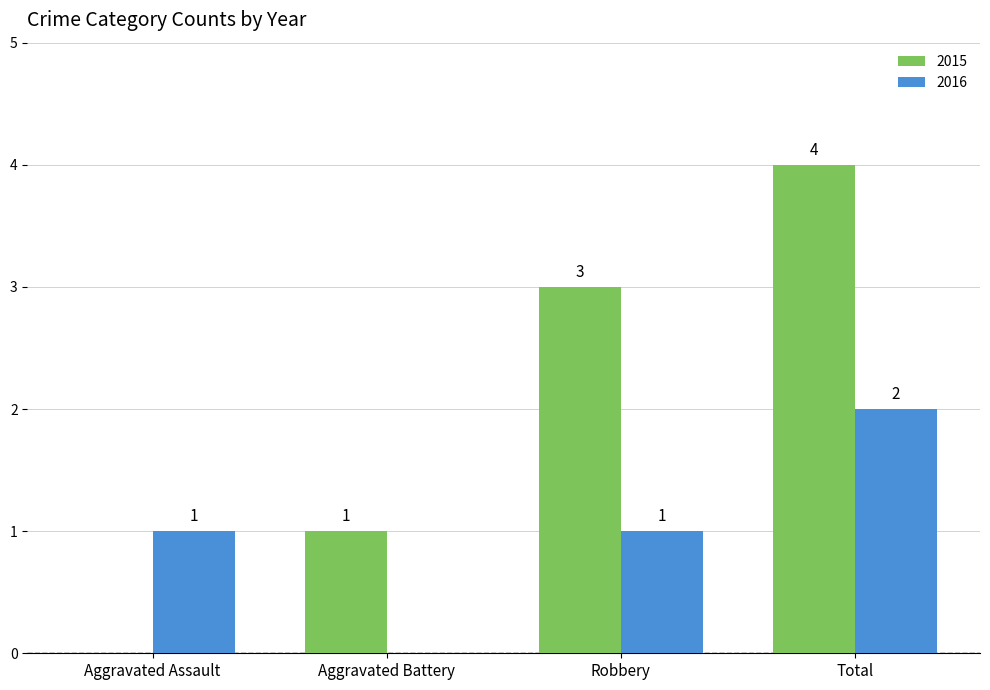

What is the maximum value for 2016?

2